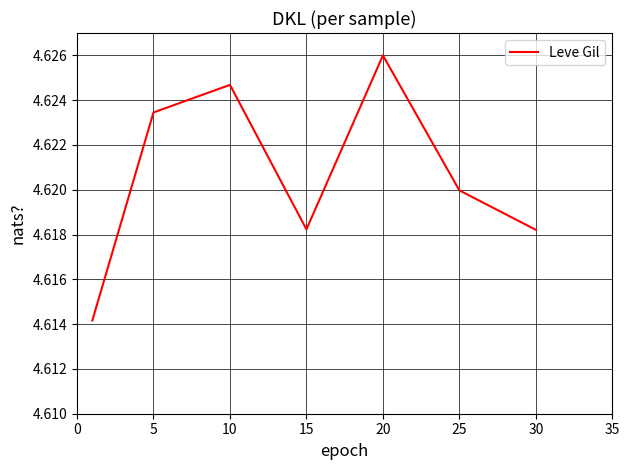

How many categories are shown in the chart?

7